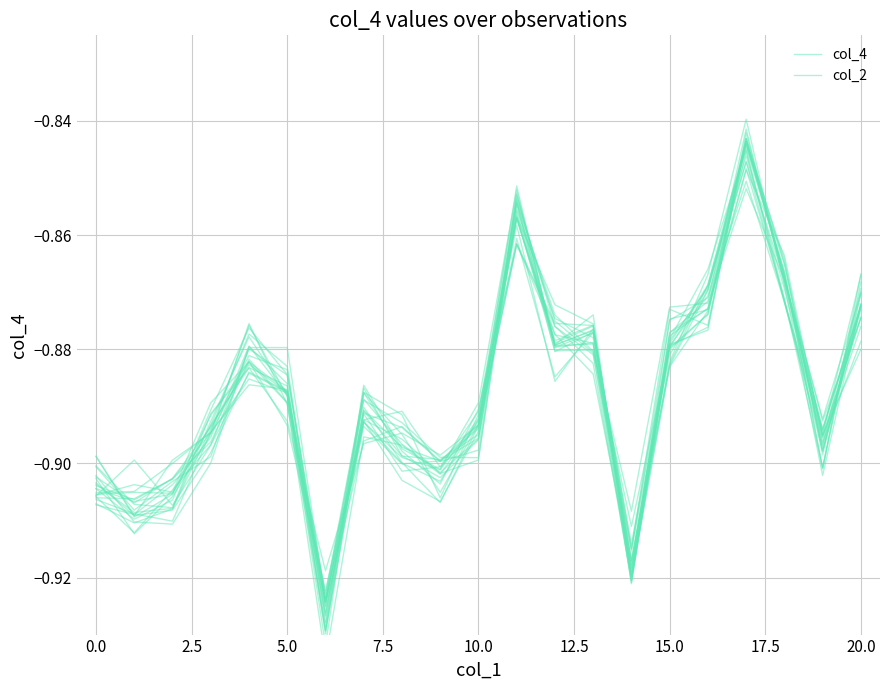

How many series are shown in this chart?

2